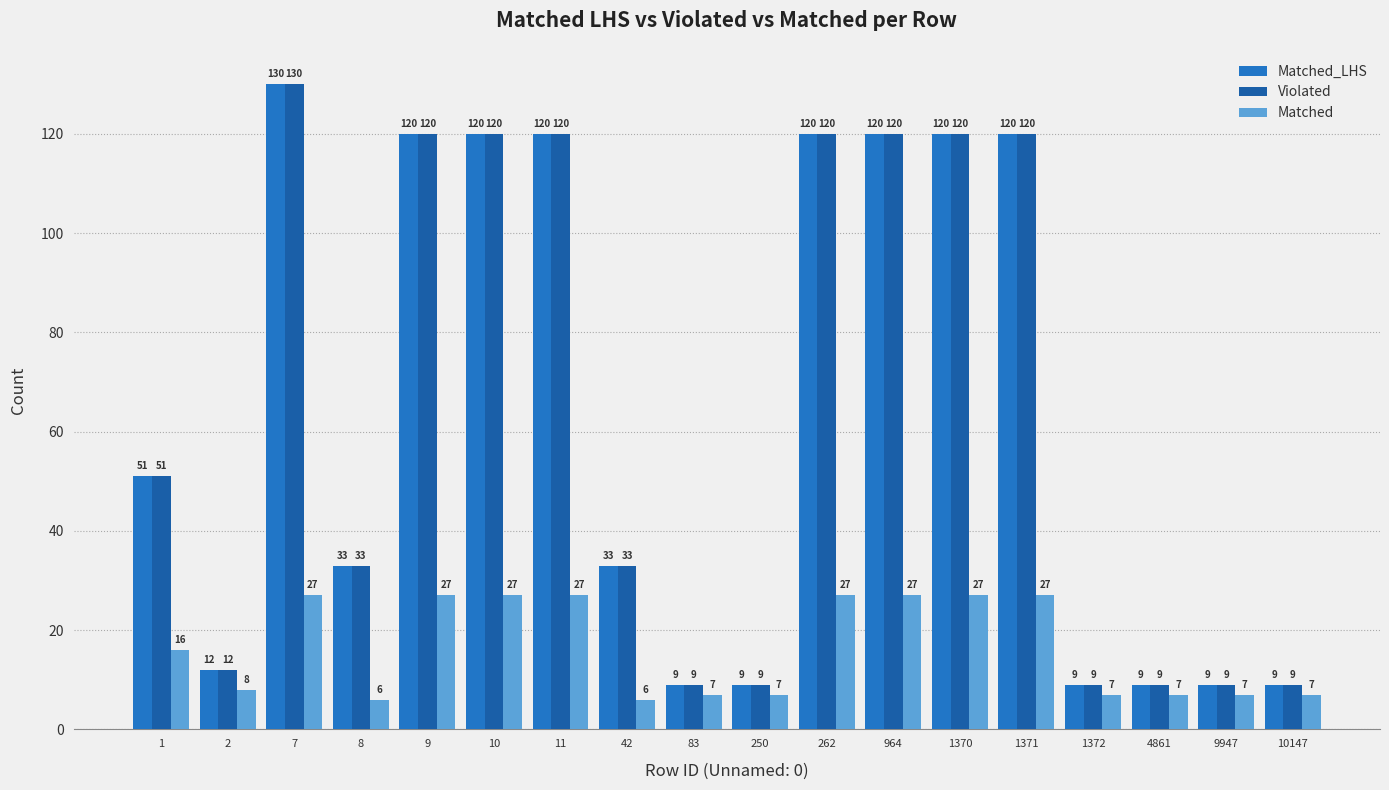

Which series has the largest total across all categories?

Matched_LHS